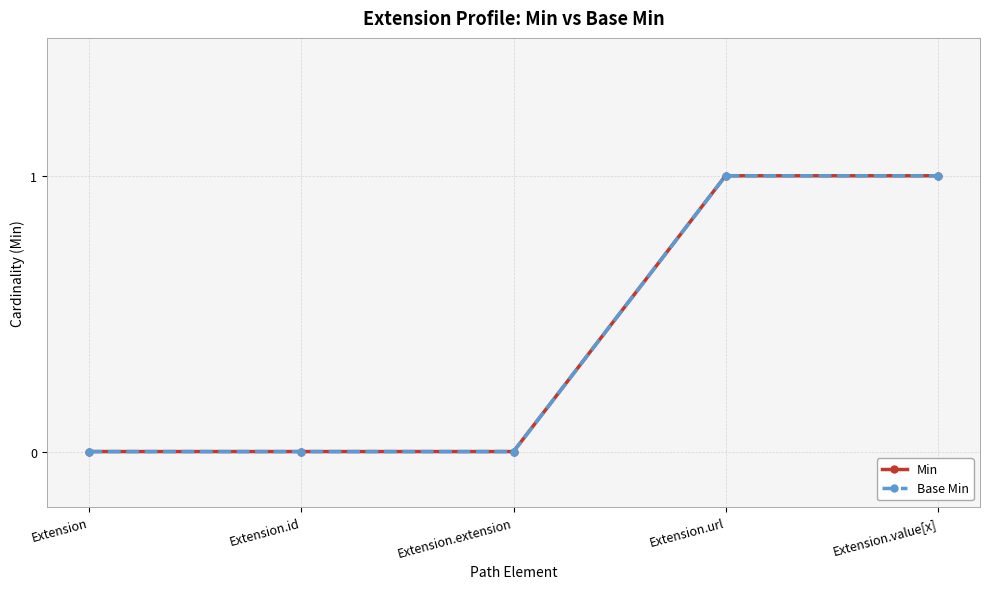

Reading right to left, what are all the values shown in this chart?

Min: 1	1	0	0	0
Base Min: 1	1	0	0	0